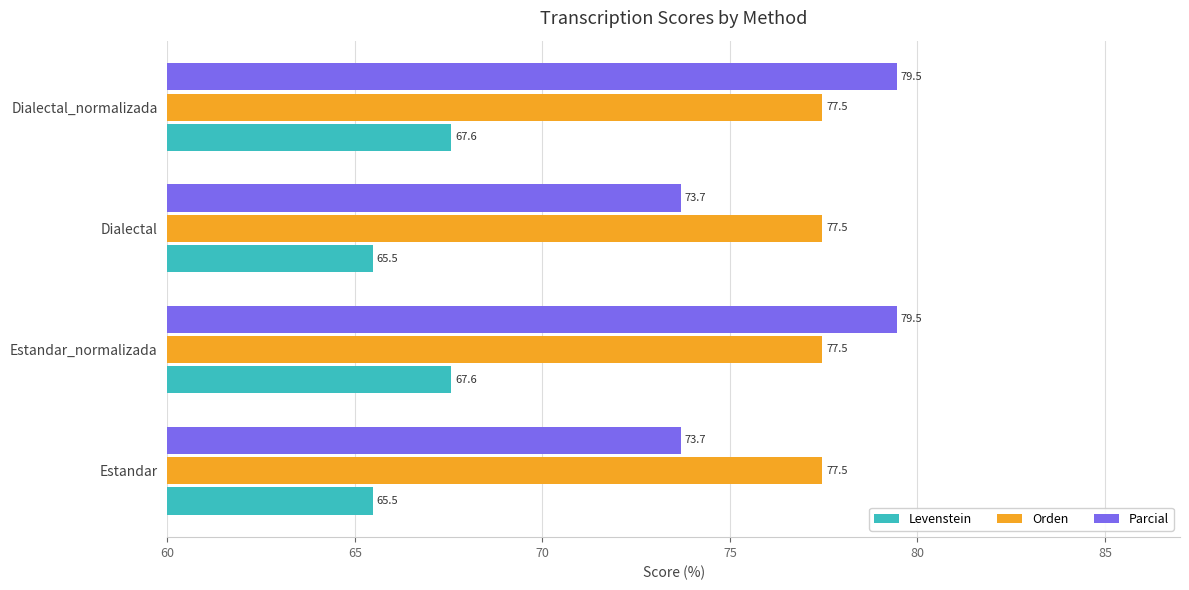

At how many categories does at least one series exceed 75?

4